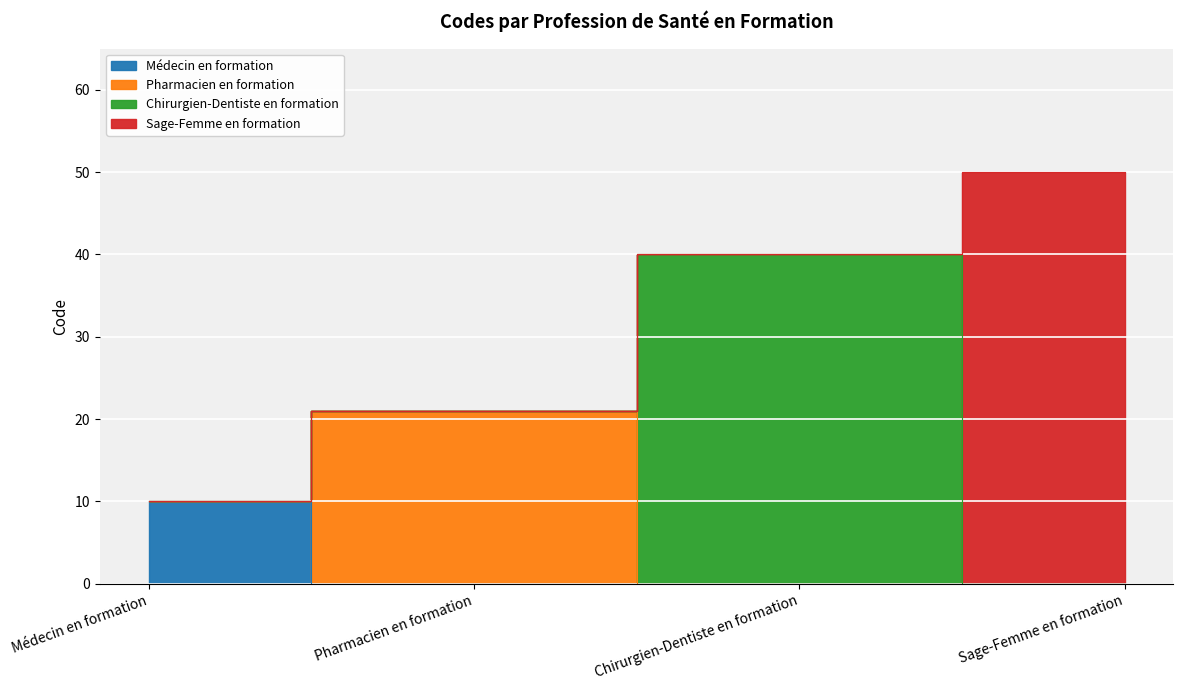

At which label is the value closest to 30?

Pharmacien en formation